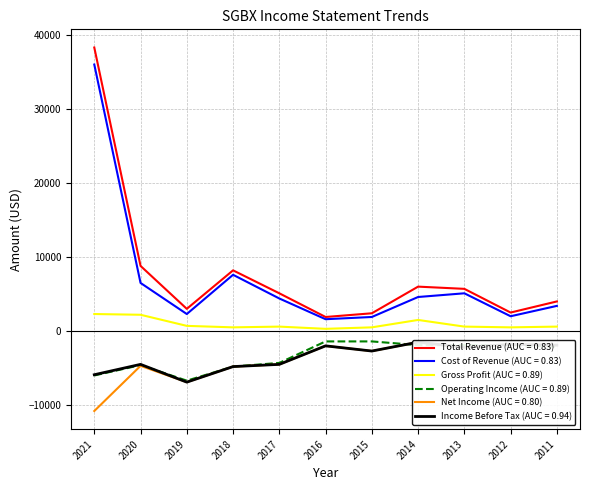

How many lines are shown in the chart?

6